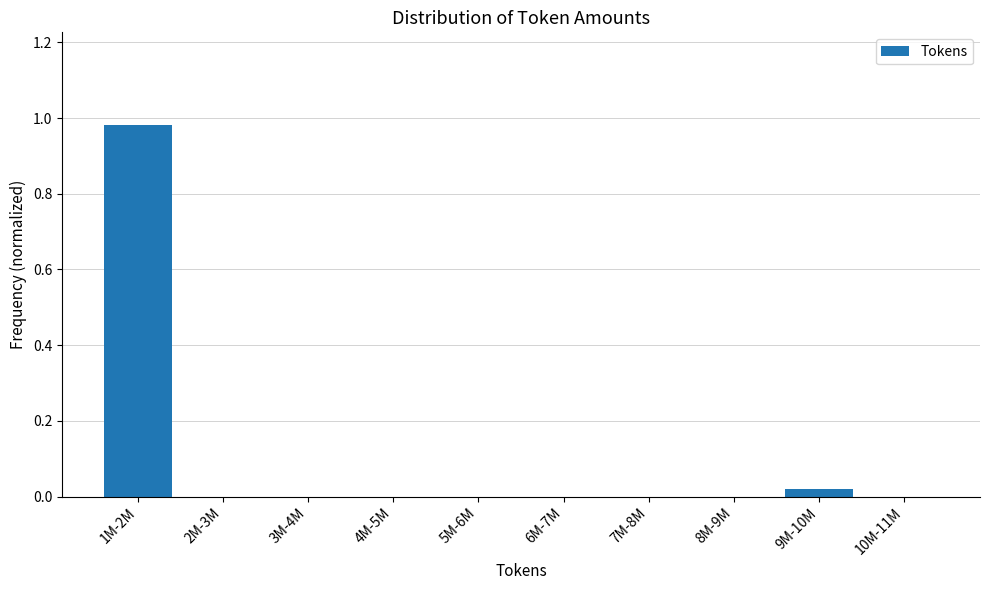

True or false: the data shows -0.4 at 4M-5M.

False